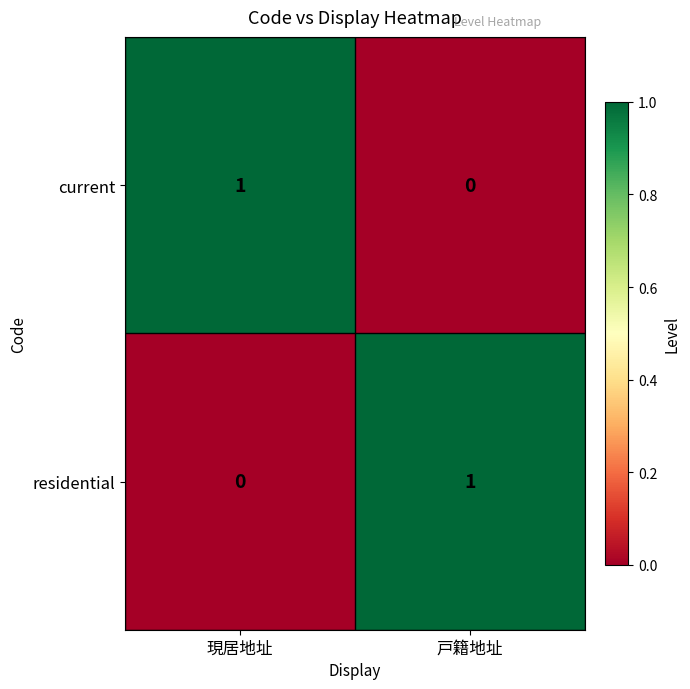

At 戸籍地址, list the series in order from largest to smallest.

residential, current